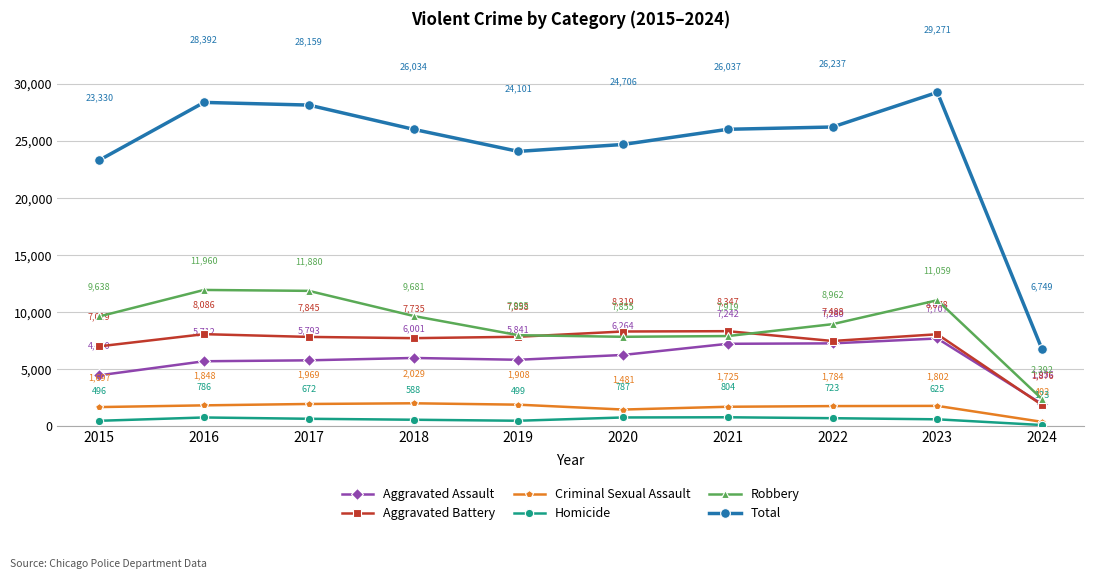

True or false: Aggravated Assault has a value of 1956 at 2024.

True